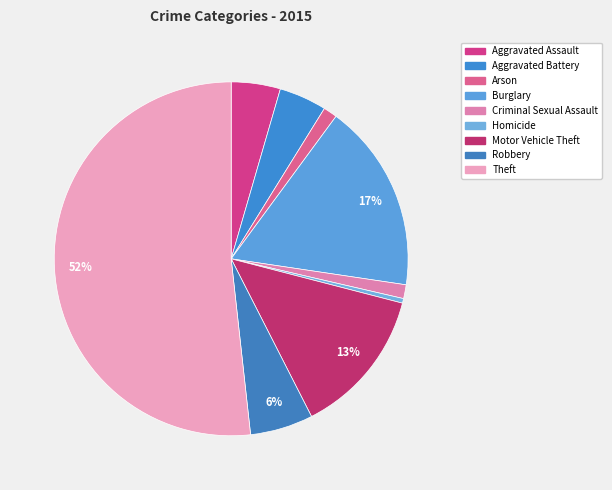

How many slices are in this pie chart?

9